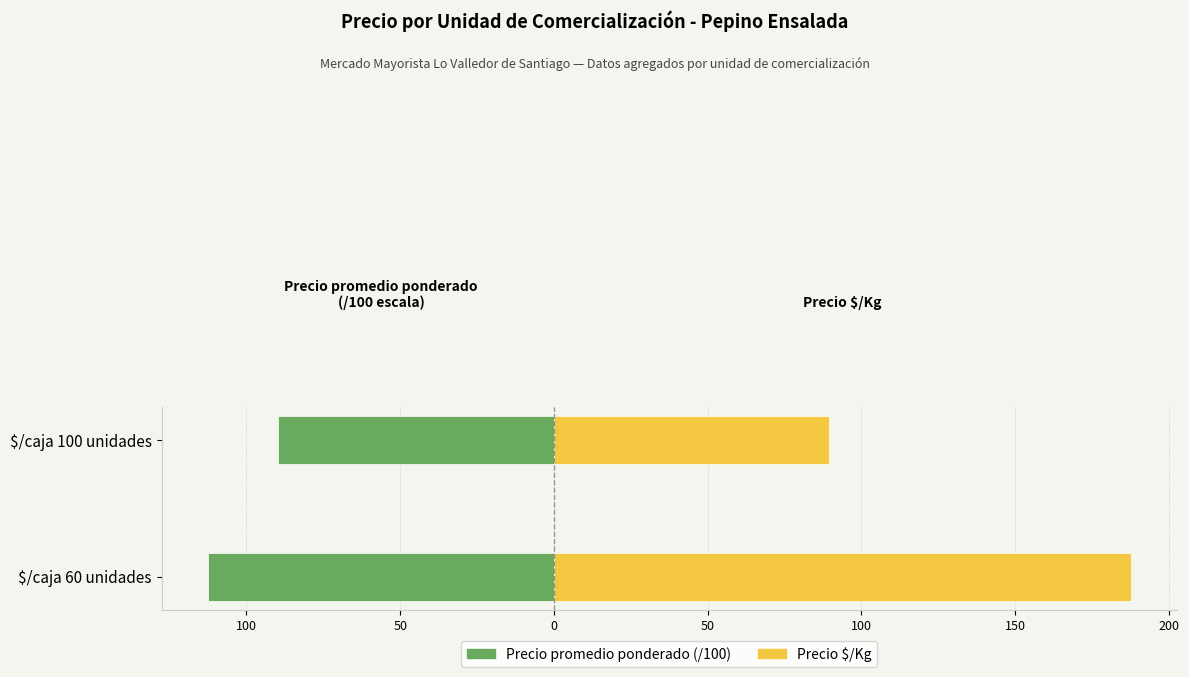

Rank the series by their average value, from lowest to highest.

Precio promedio ponderado (/100), Precio $/Kg